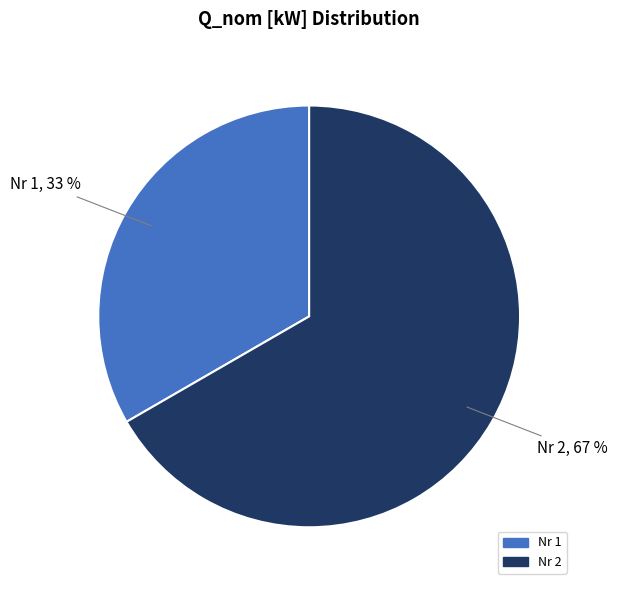

What is the ratio of the value at Nr 2 to the value at Nr 1?

2.0